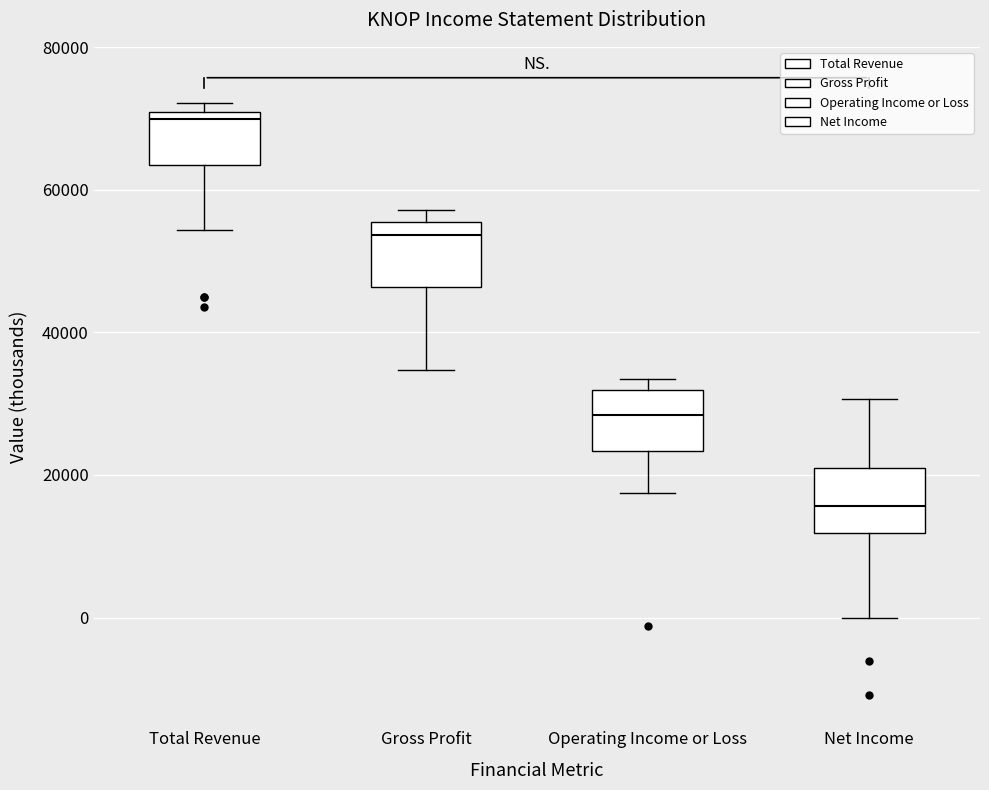

Which box has the lowest median line?

Net Income